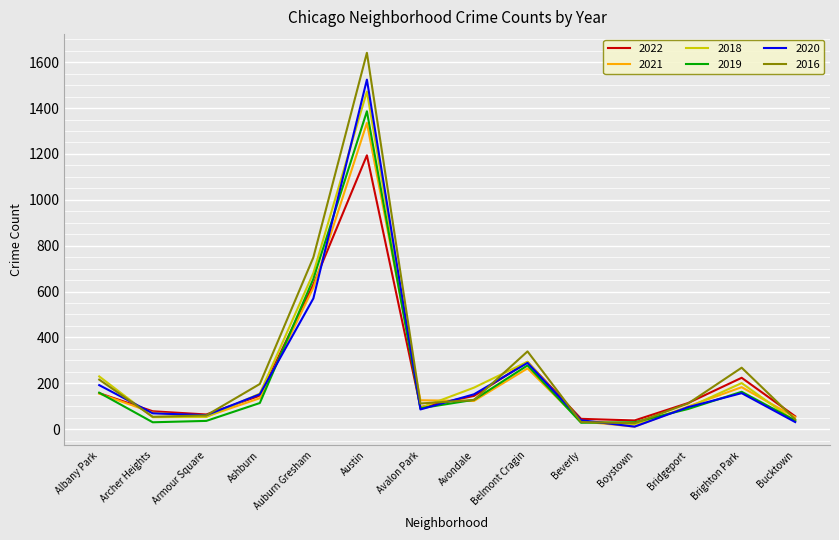

True or false: 2016 has a value of 366 at Auburn Gresham.

False